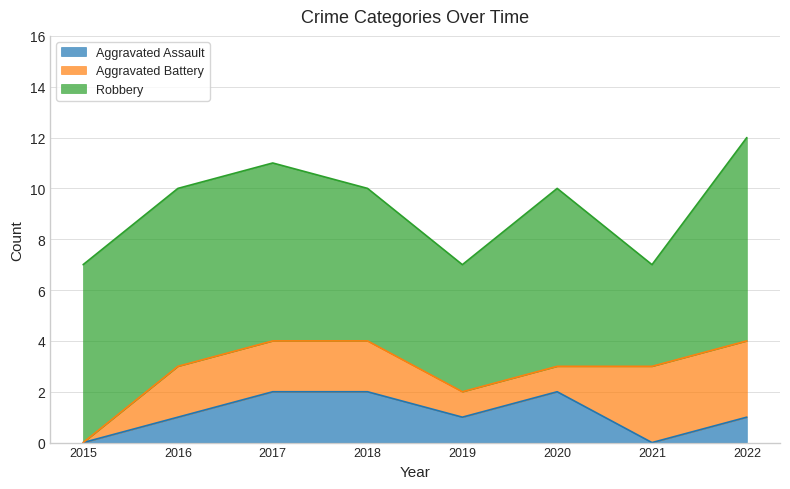

Which category has the highest value across all series?

2022